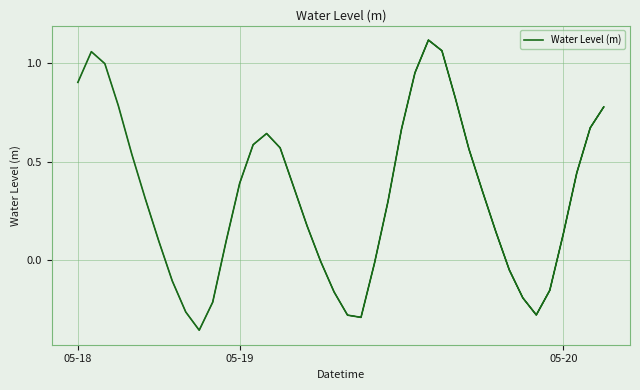

Reading right to left, transcribe all the data shown in this chart.

0.8	0.7	0.4	0.1	-0.2	-0.3	-0.2	-0.1	0.1	0.4	0.6	0.8	1.1	1.1	0.9	0.7	0.3	-0.0	-0.3	-0.3	-0.2	-0.0	0.2	0.4	0.6	0.6	0.6	0.4	0.1	-0.2	-0.4	-0.3	-0.1	0.1	0.3	0.5	0.8	1.0	1.1	0.9